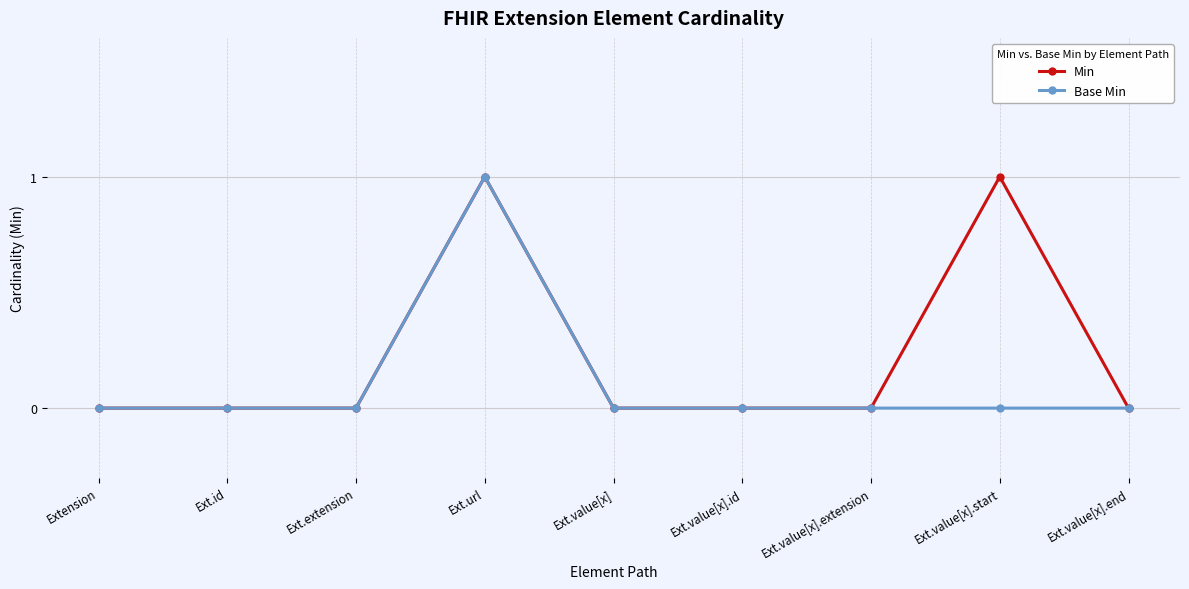

Reading right to left, what are all the values shown in this chart?

Min: 0	1	0	0	0	1	0	0	0
Base Min: 0	0	0	0	0	1	0	0	0